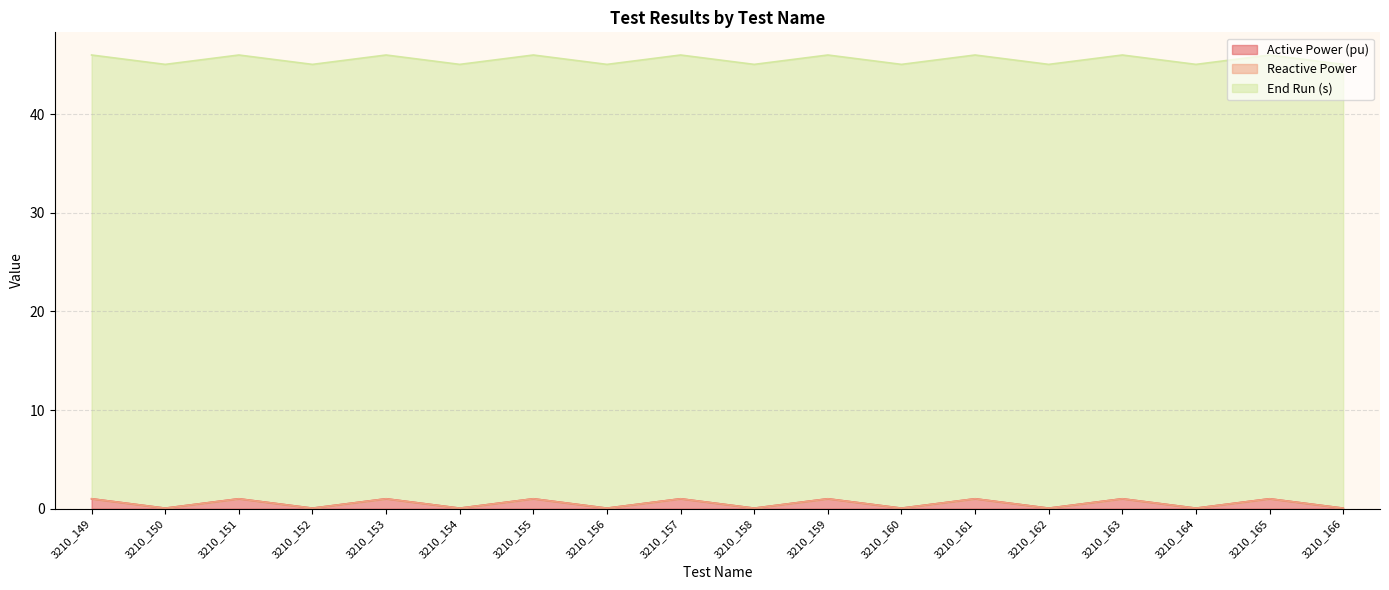

Reading right to left, what are all the values shown in this chart?

Active Power (pu): 0.1	1.0	0.1	1.0	0.1	1.0	0.1	1.0	0.1	1.0	0.1	1.0	0.1	1.0	0.1	1.0	0.1	1.0
Reactive Power: 0.0	0.0	0.0	0.0	0.0	0.0	0.0	0.0	0.0	0.0	0.0	0.0	0.0	0.0	0.0	0.0	0.0	0.0
End Run (s): 45.0	45.0	45.0	45.0	45.0	45.0	45.0	45.0	45.0	45.0	45.0	45.0	45.0	45.0	45.0	45.0	45.0	45.0